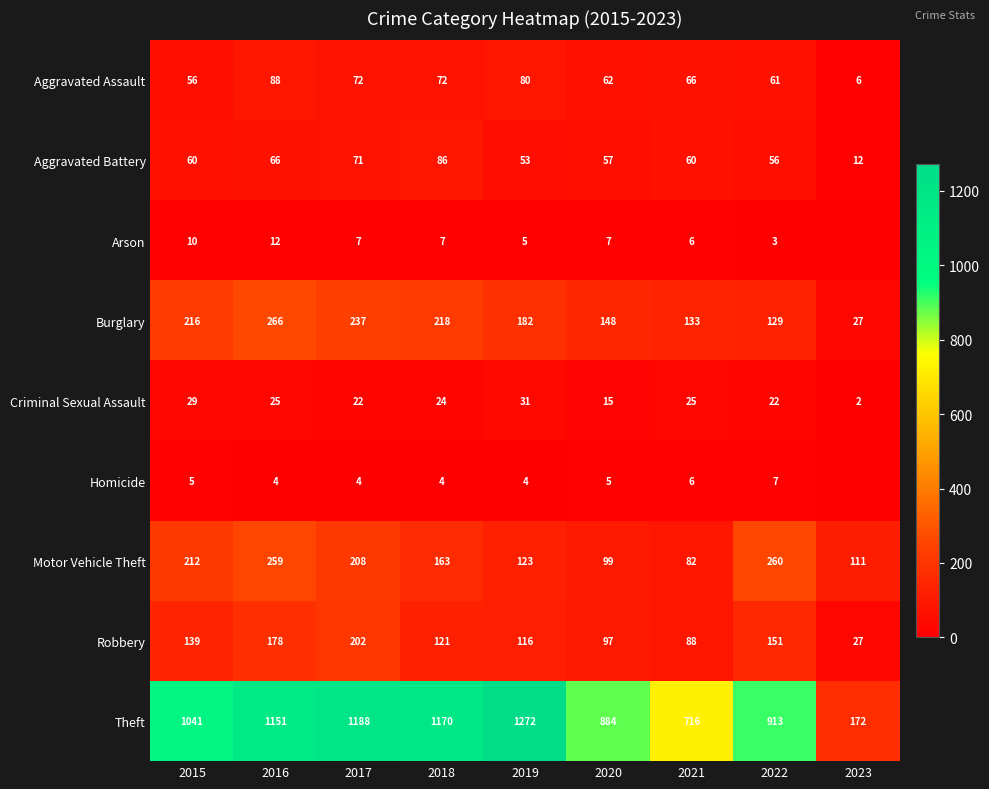

What is the average value of the Burglary series?

173